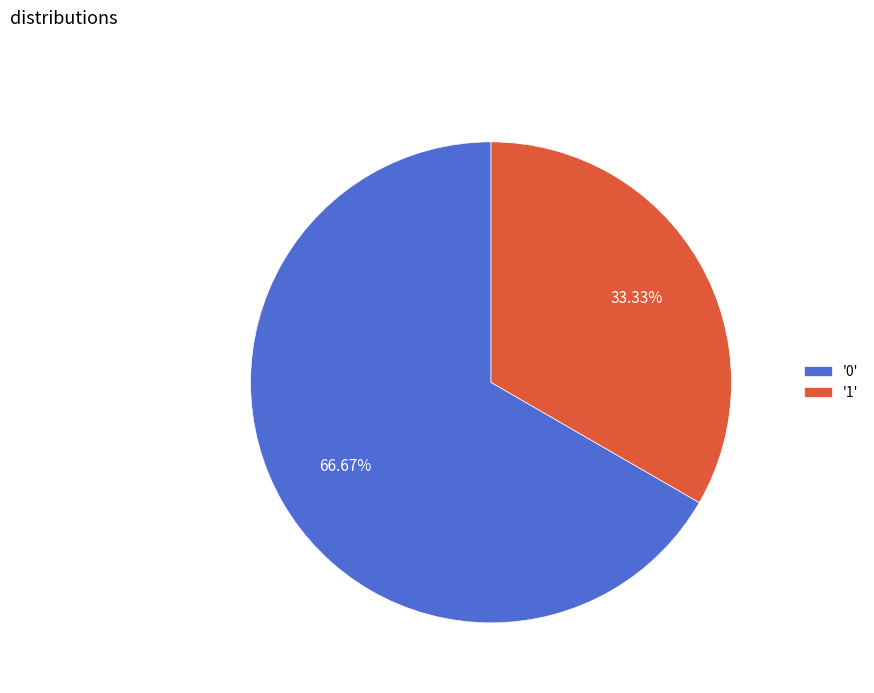

To the nearest percent, what is the difference between the largest and smallest slice percentages?

33%